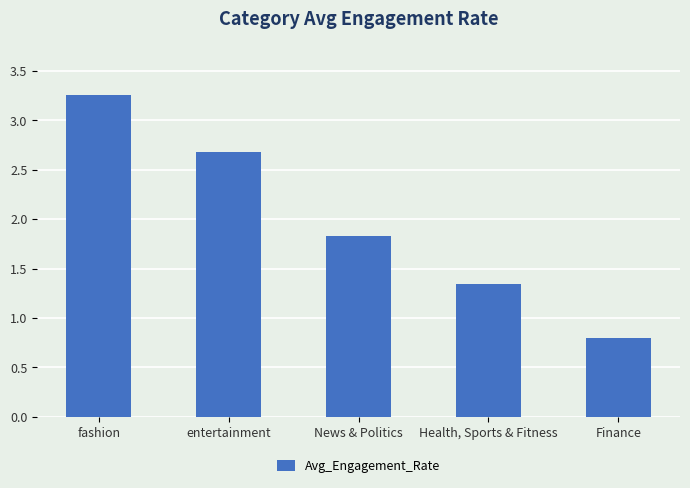

What is the difference between the maximum and minimum values?

2.5